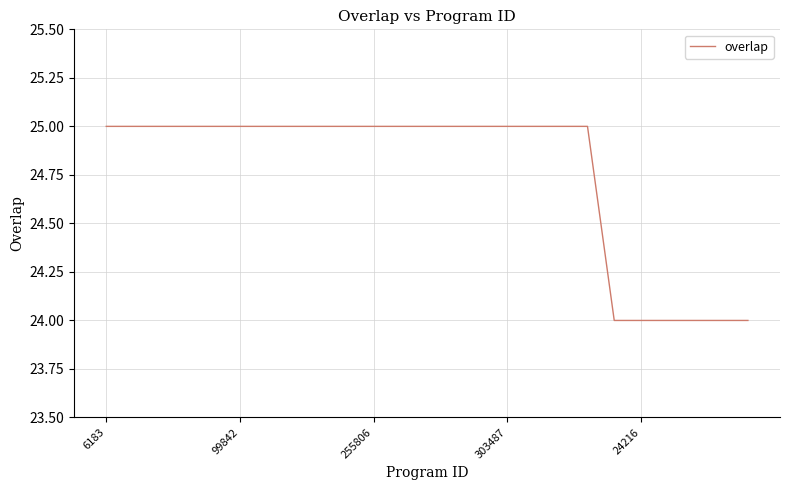

What is the minimum value shown in the chart?

24